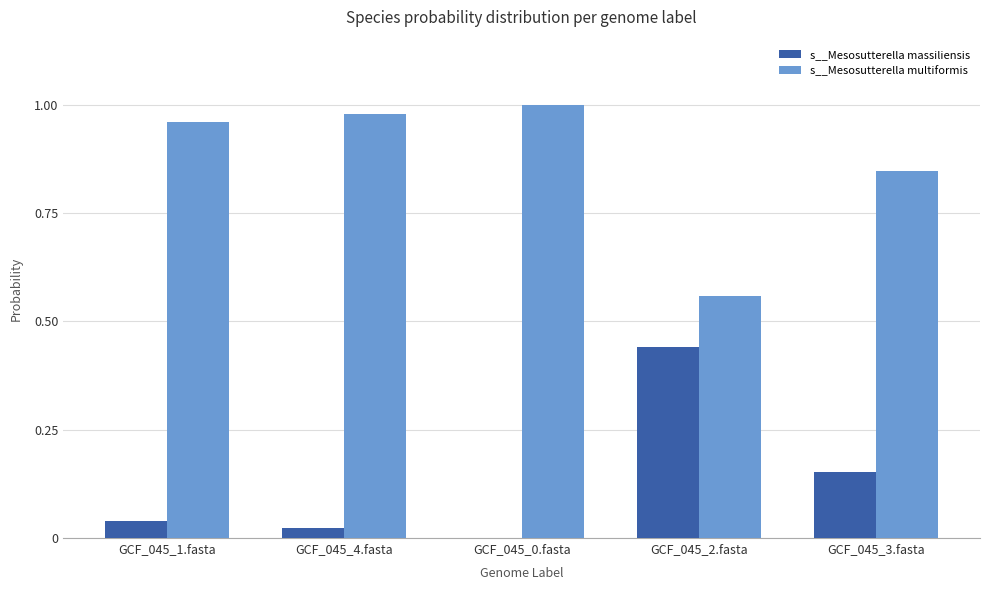

Is the value of s__Mesosutterella massiliensis at GCF_045_2.fasta greater than the value of s__Mesosutterella multiformis at GCF_045_2.fasta?

No